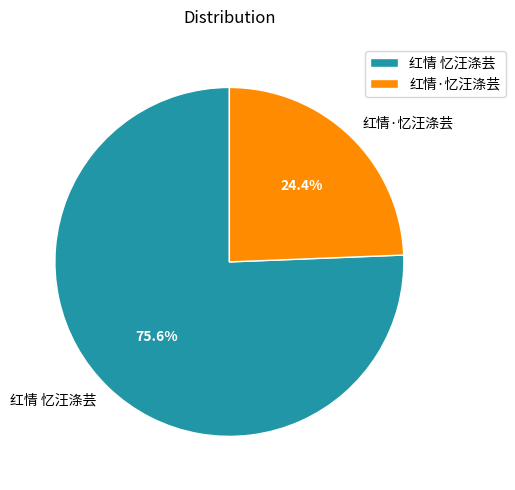

Approximately how many times larger is the value at 红情·忆汪涤芸 compared to 红情 忆汪涤芸?

0.3